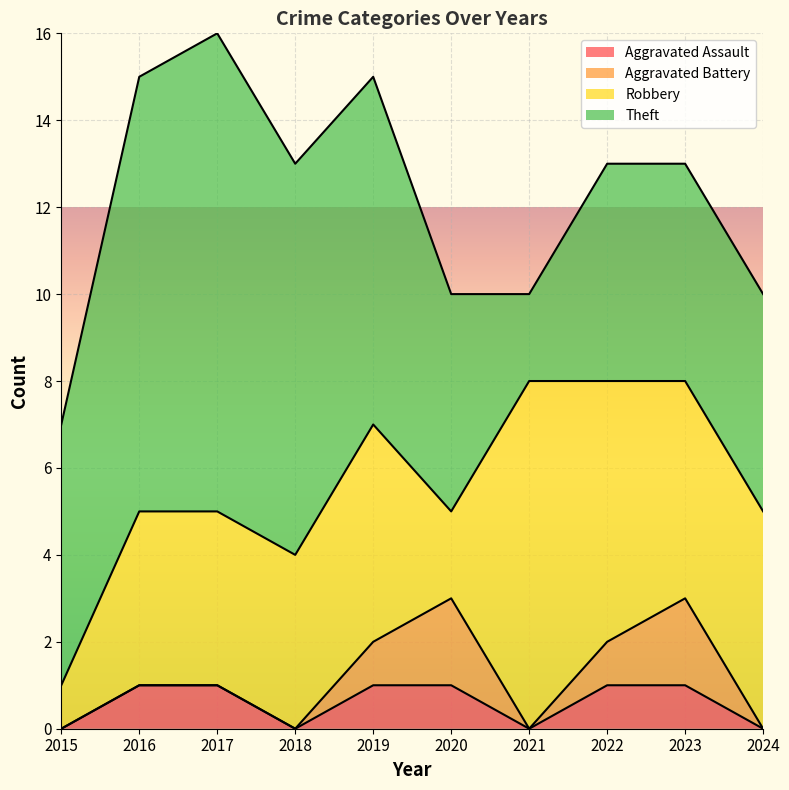

What is the average value of the Aggravated Assault series?

1